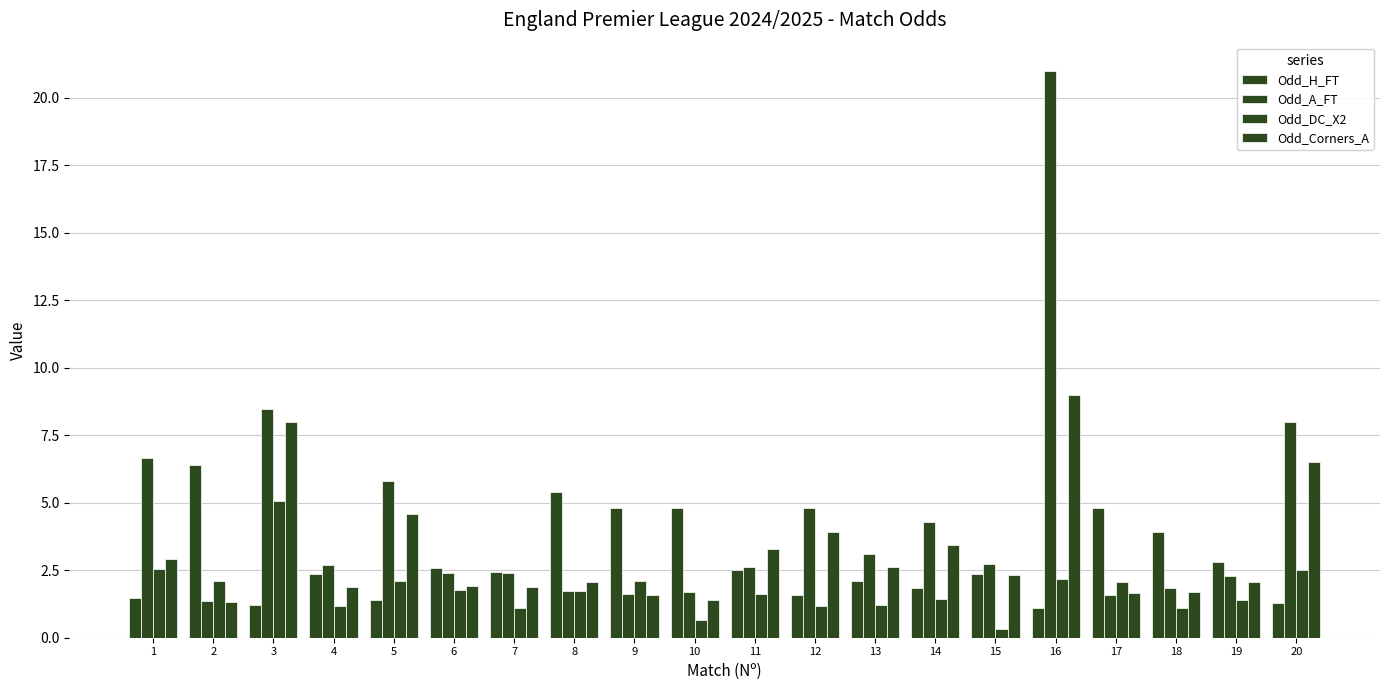

Are the bars grouped side by side (vs. stacked)?

Yes